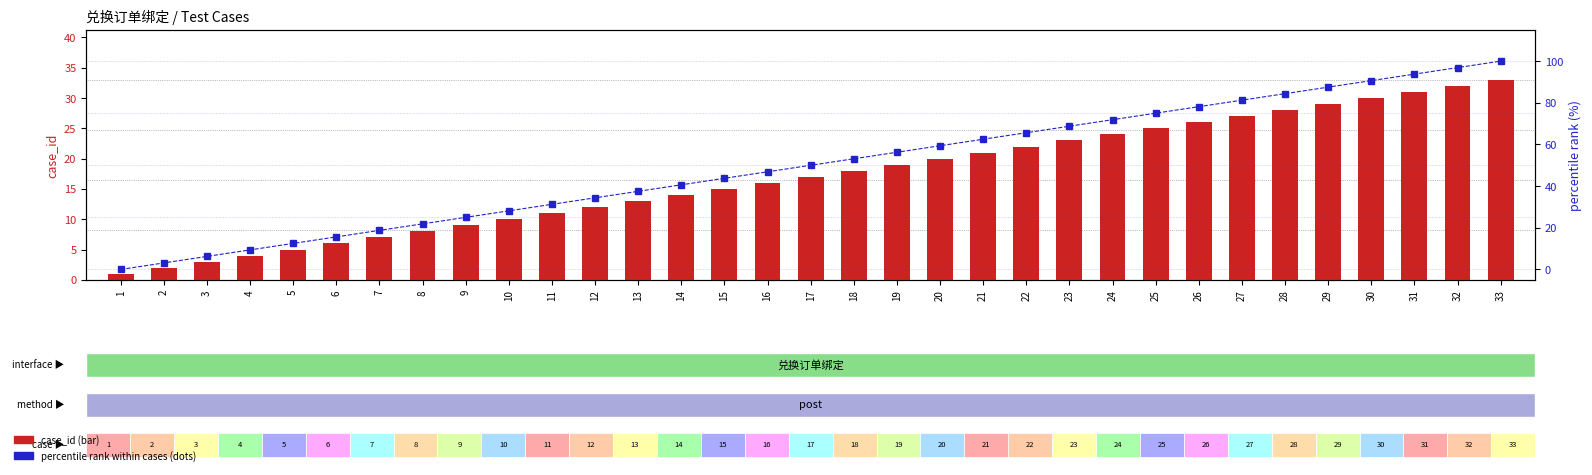

Does the chart contain any negative values?

No